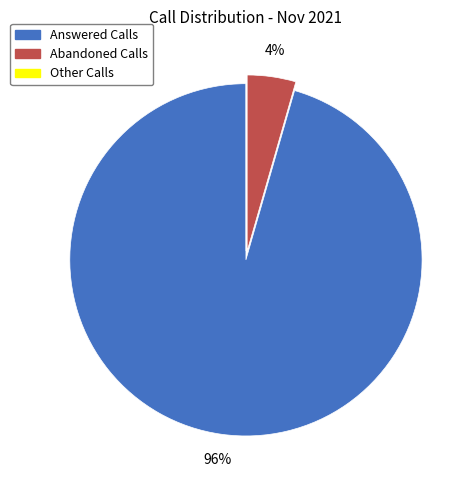

To the nearest percent, what percentage of the pie is Abandoned Calls?

4%